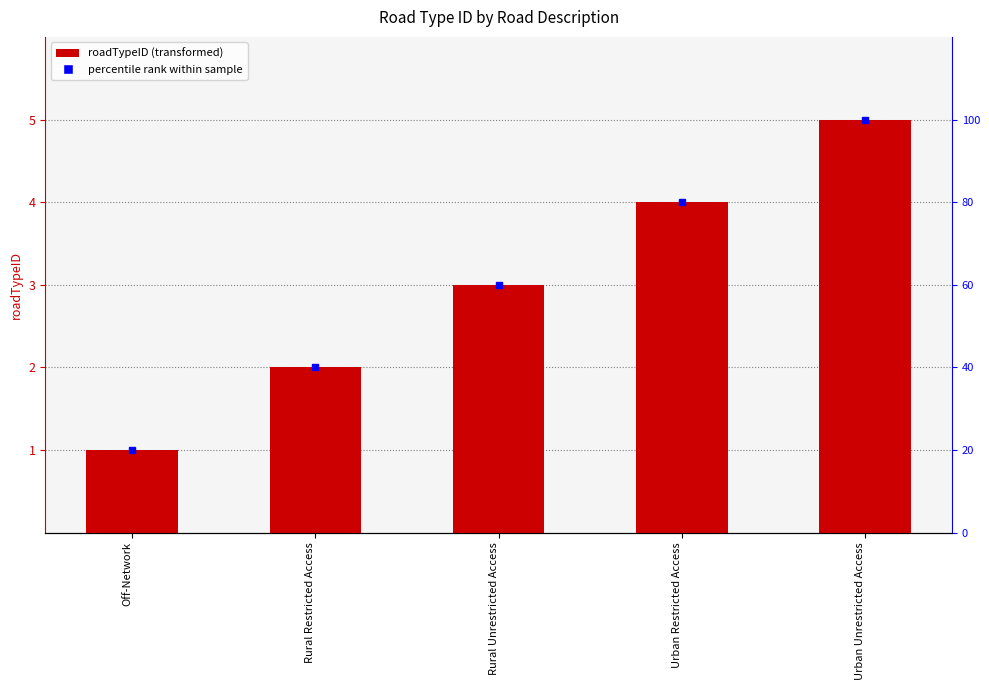

What is the difference between the maximum and minimum values?

4